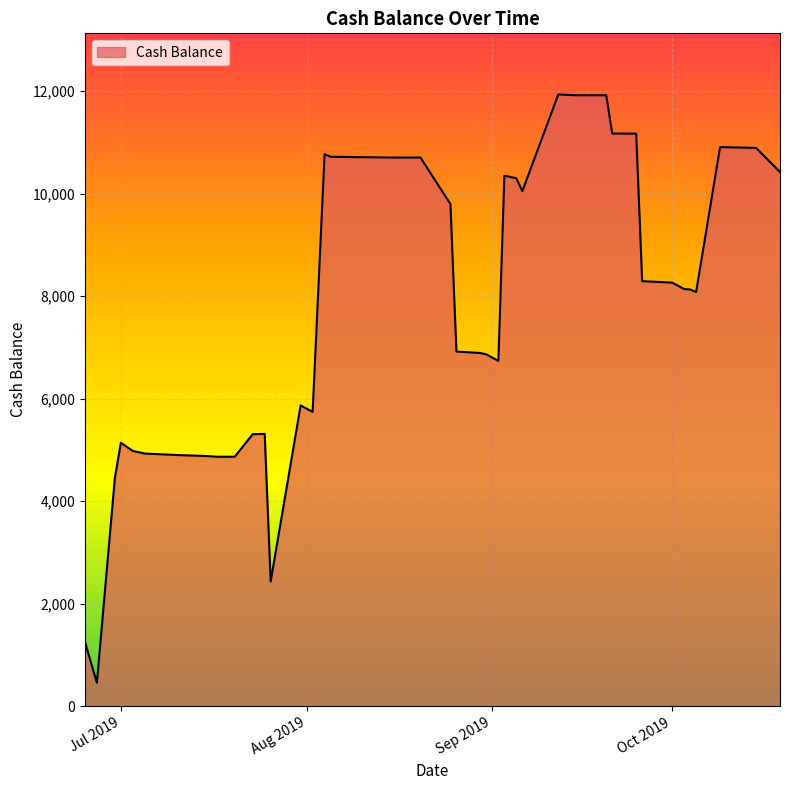

What is the difference between the maximum and minimum values?

11481.0